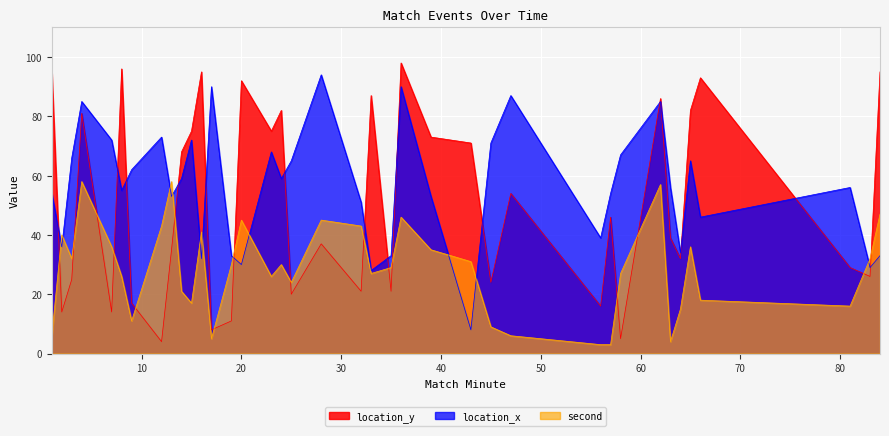

Between which two adjacent categories do second and location_x first intersect?

1 and 2